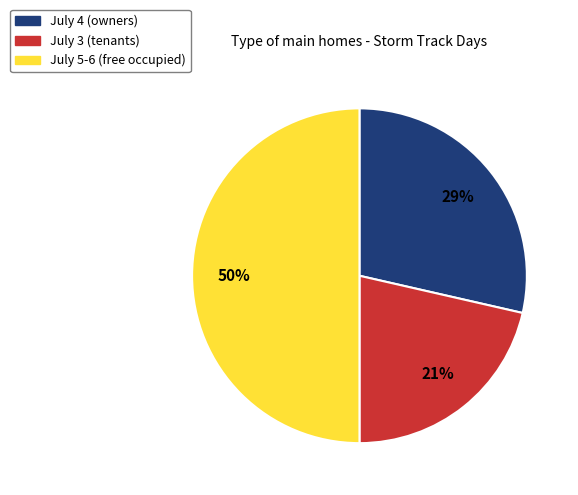

To the nearest percent, what is the average slice percentage?

33%